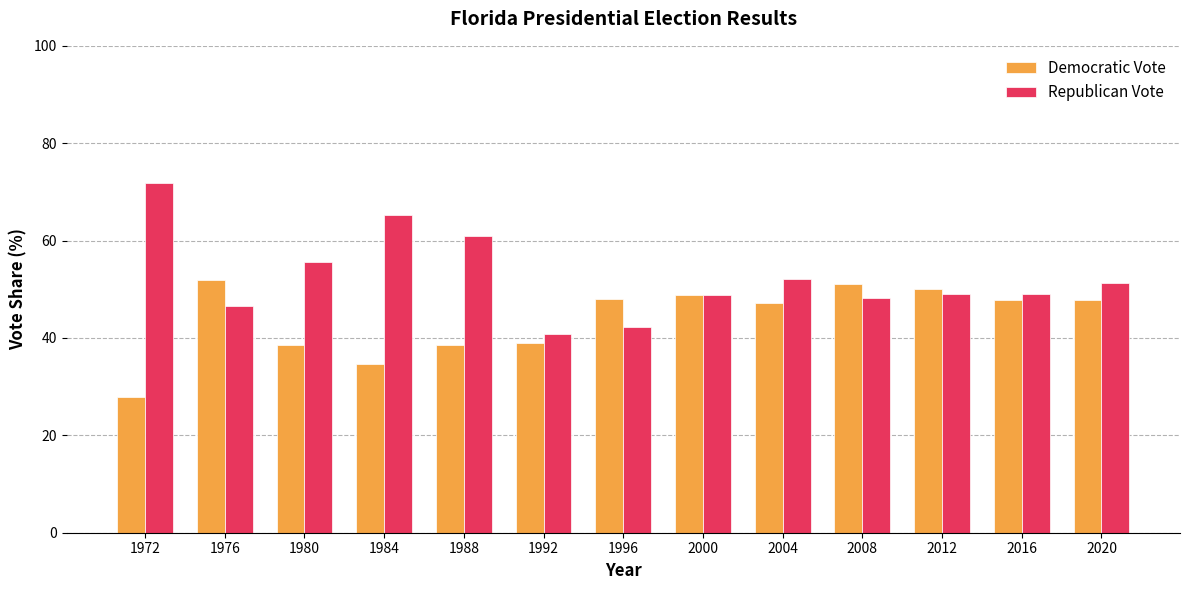

Between 1980 and 2016, which series saw the biggest shift?

Democratic Vote